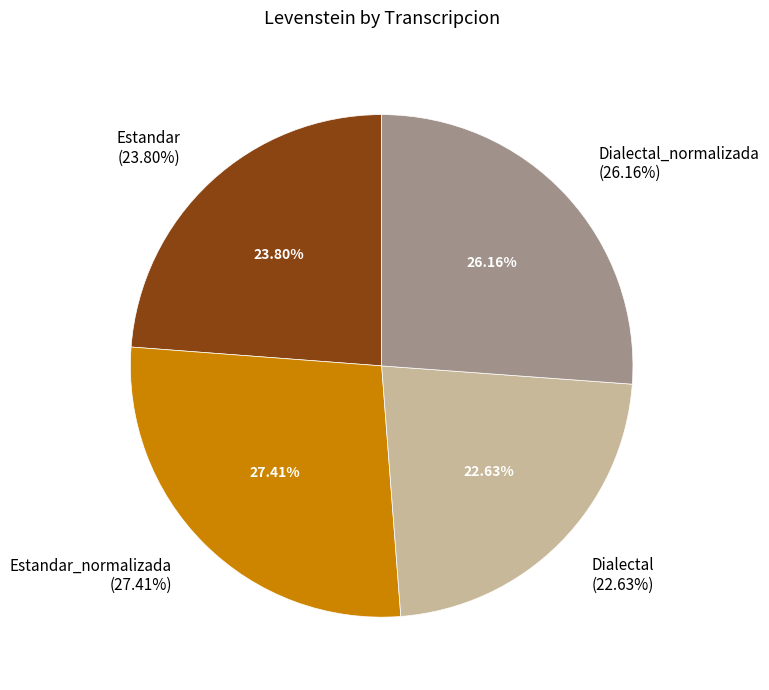

True or false: Estandar accounts for 24% of the total.

True